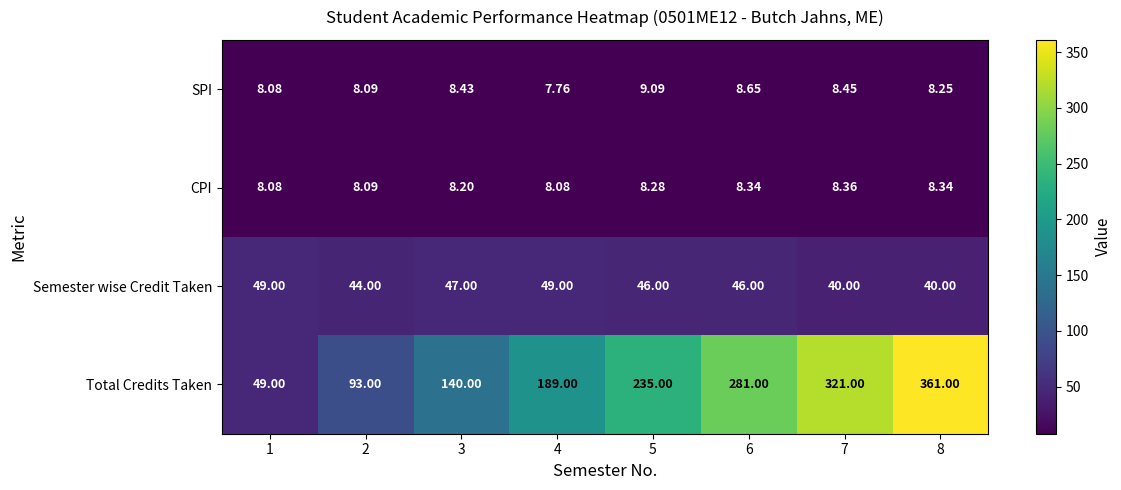

Which series changed the most between 1 and 3?

Total Credits Taken